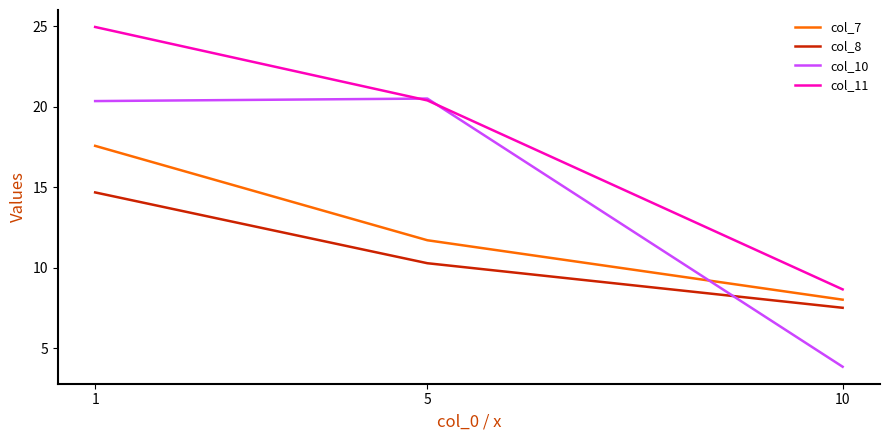

Rank the series by their maximum value, from lowest to highest.

col_8, col_7, col_10, col_11